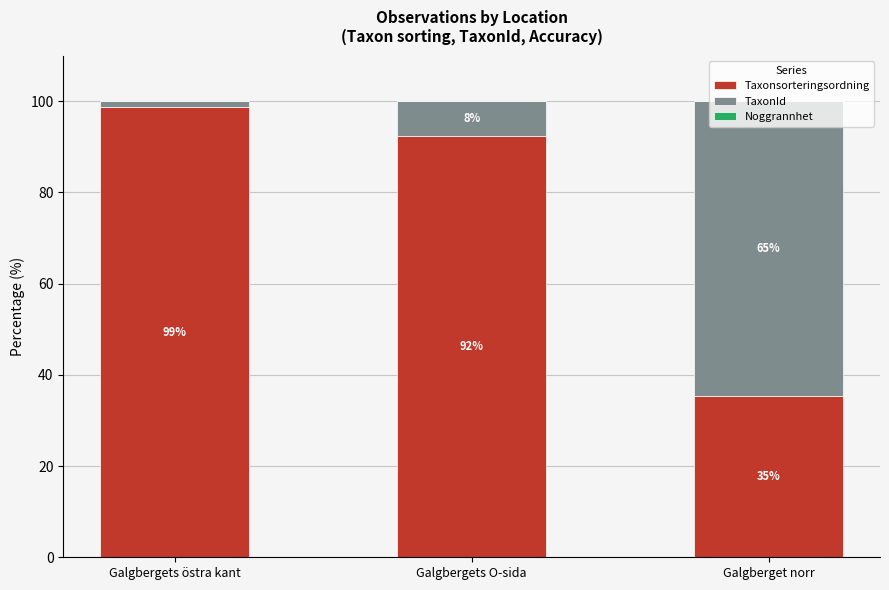

Does the chart contain stacked bars?

Yes